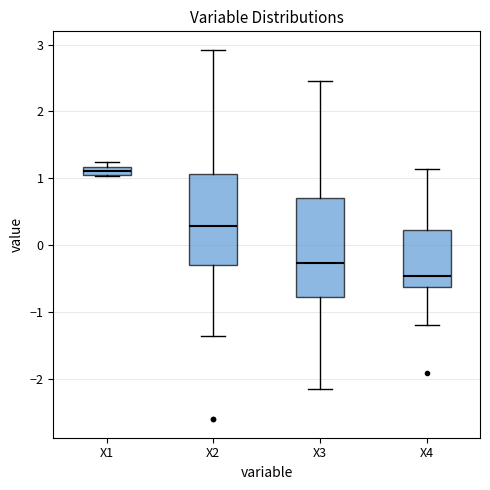

Which box is the tallest, from its lower edge to its upper edge?

X3